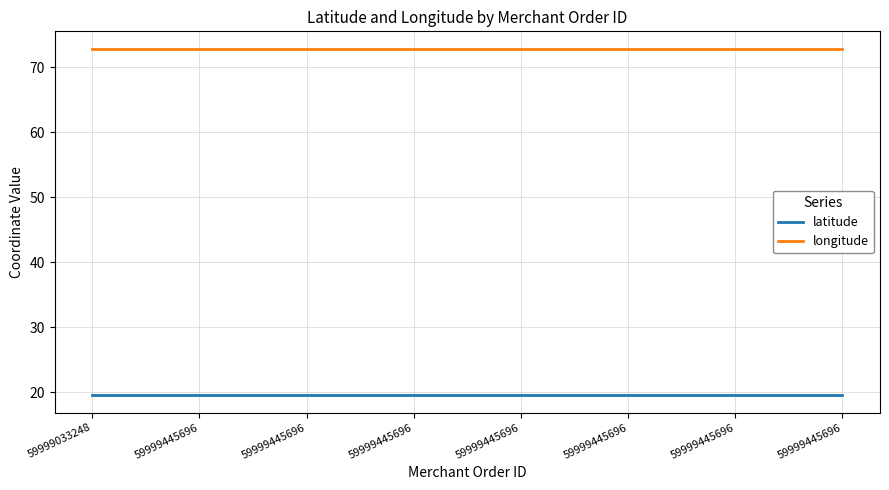

What are all the series names shown in the legend?

latitude, longitude